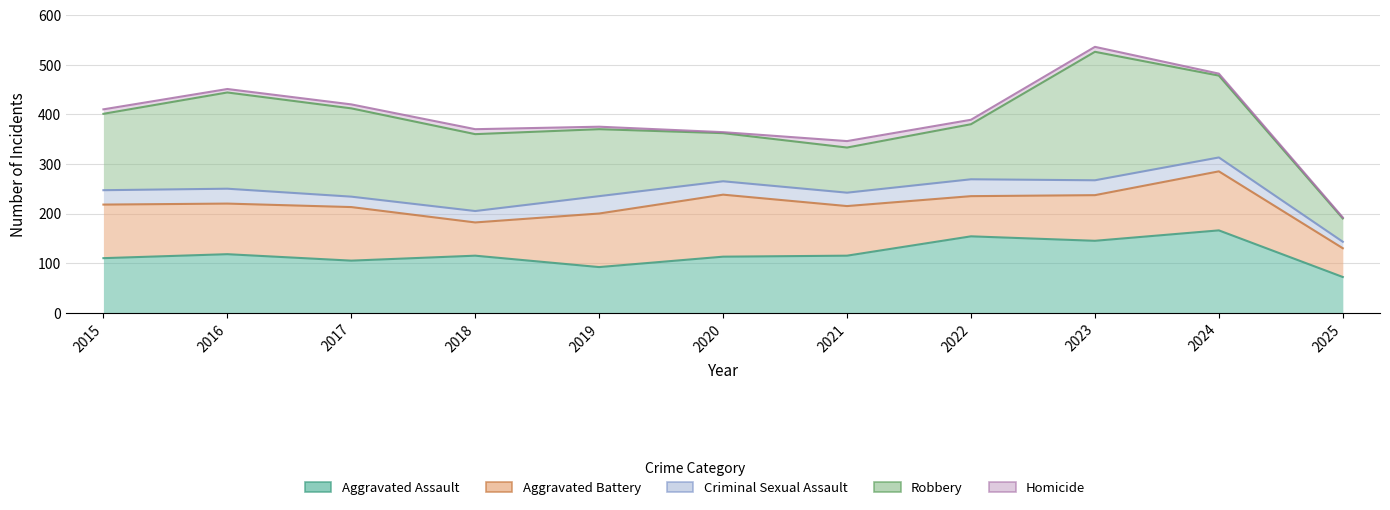

What is the minimum value for Aggravated Battery?

58